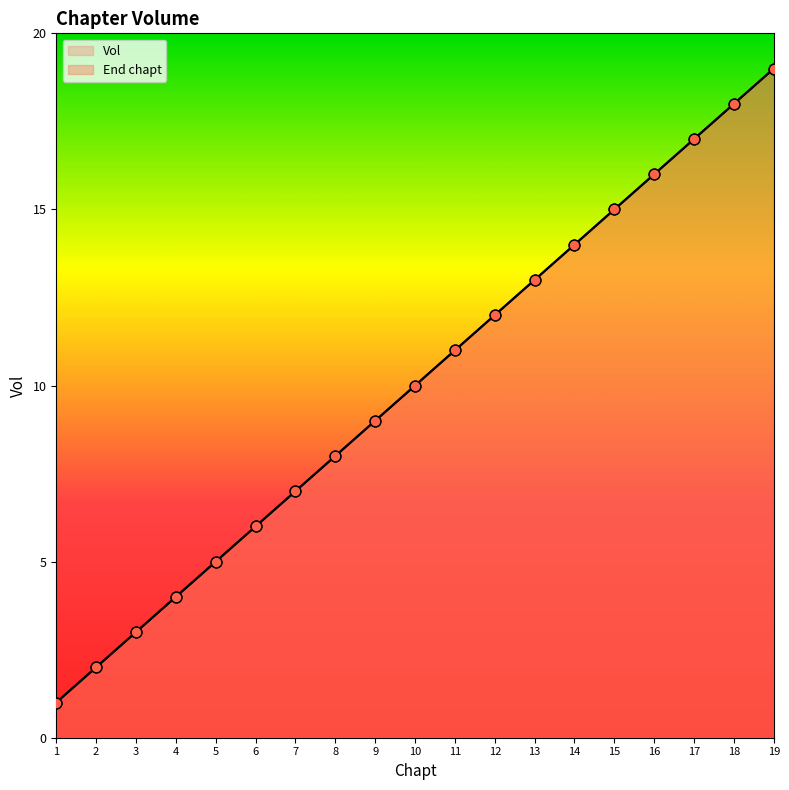

Which series reaches the maximum Y coordinate?

Vol